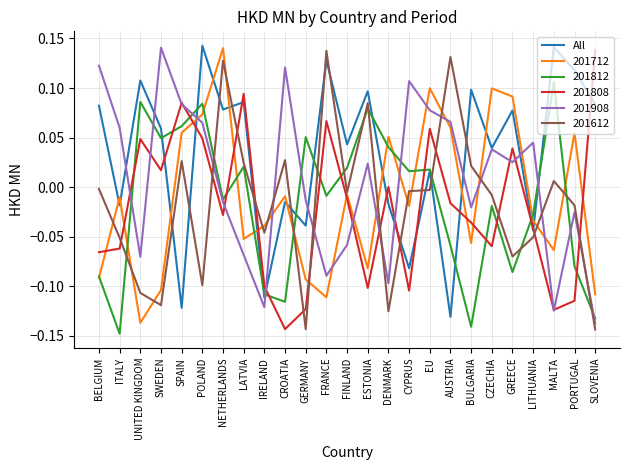

At which label does 201712 reach its minimum?

UNITED KINGDOM